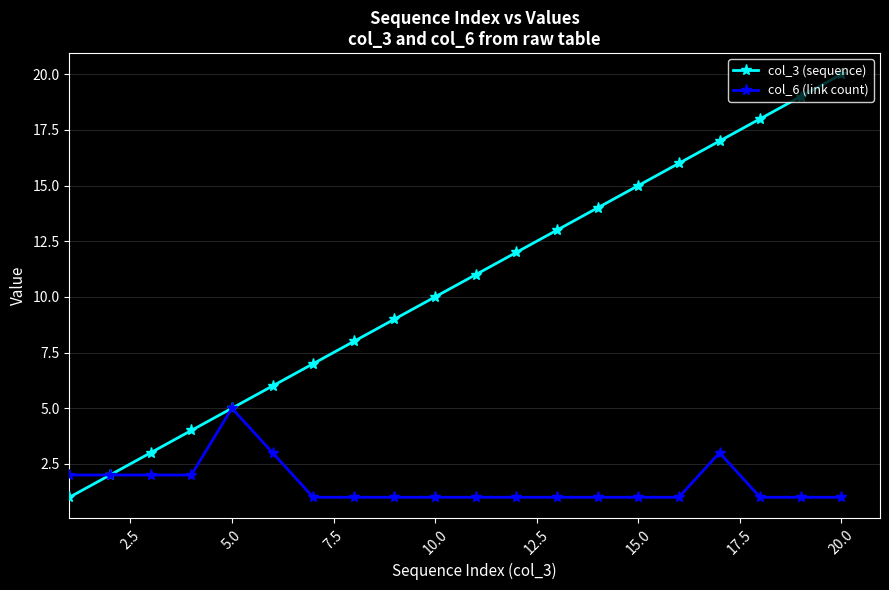

Rank the series by their average value, from lowest to highest.

col_6 (link count), col_3 (sequence)